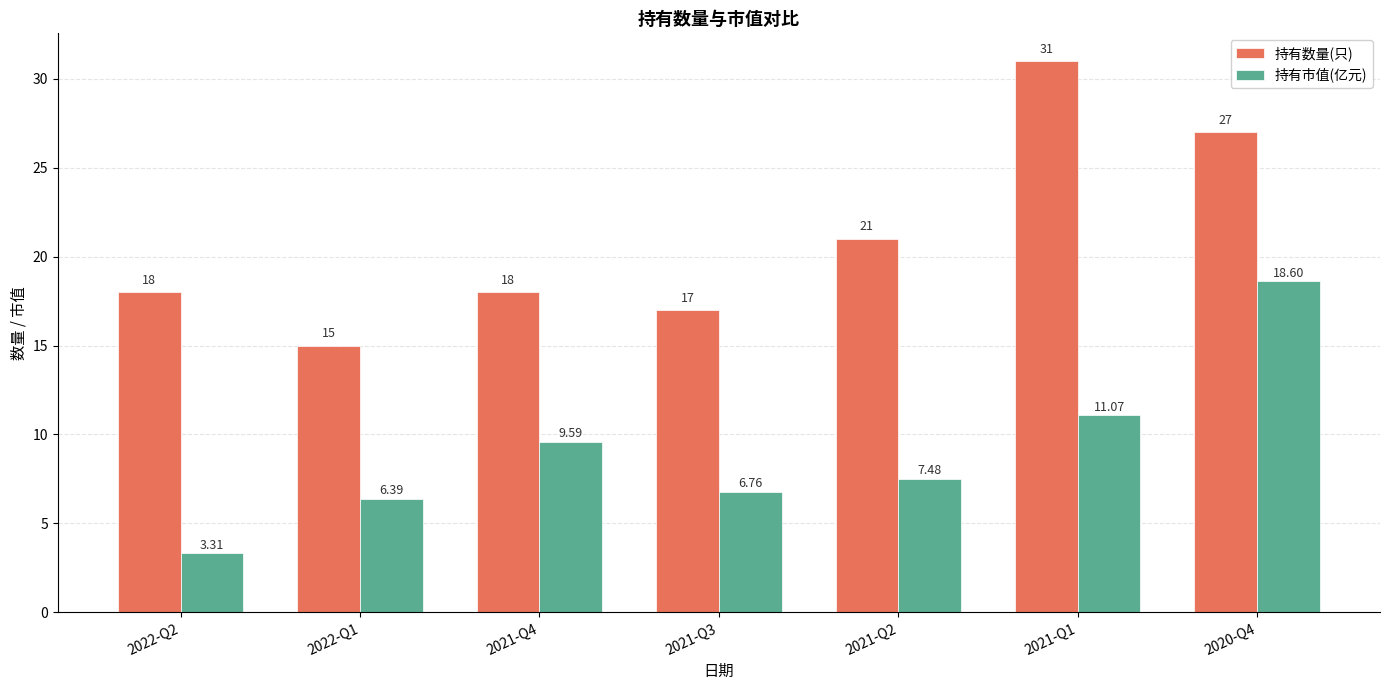

What is the minimum value shown in the chart?

3.3